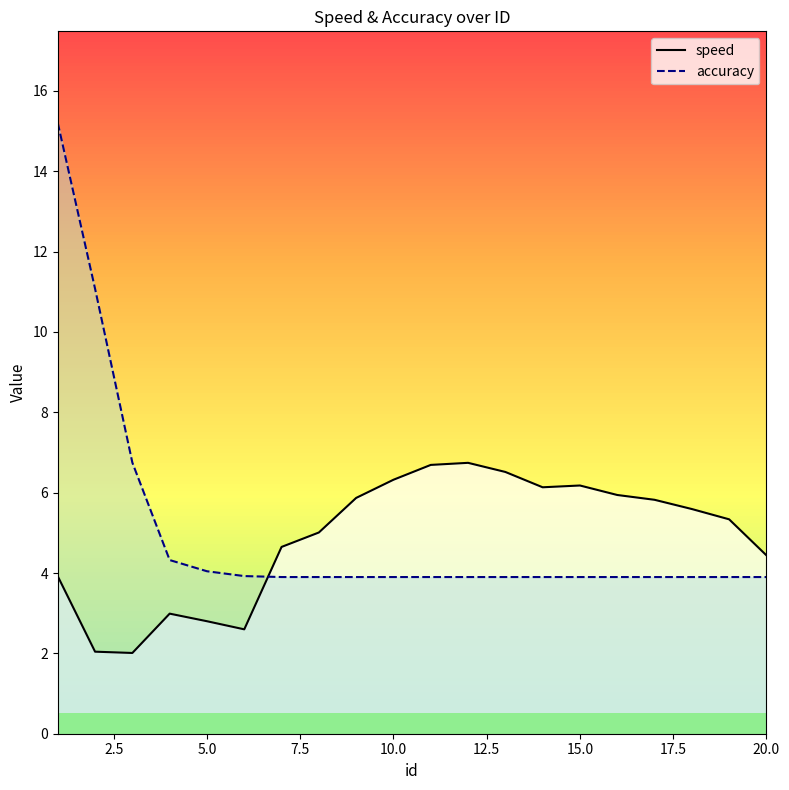

What is the difference between the highest and lowest values at 14?

2.2